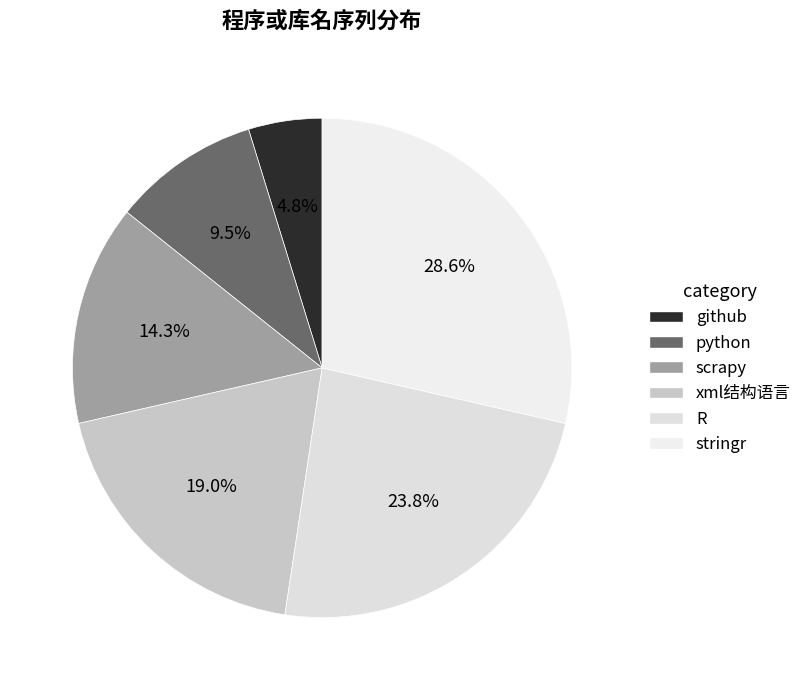

The python slice represents 1% of the pie. True or false?

False